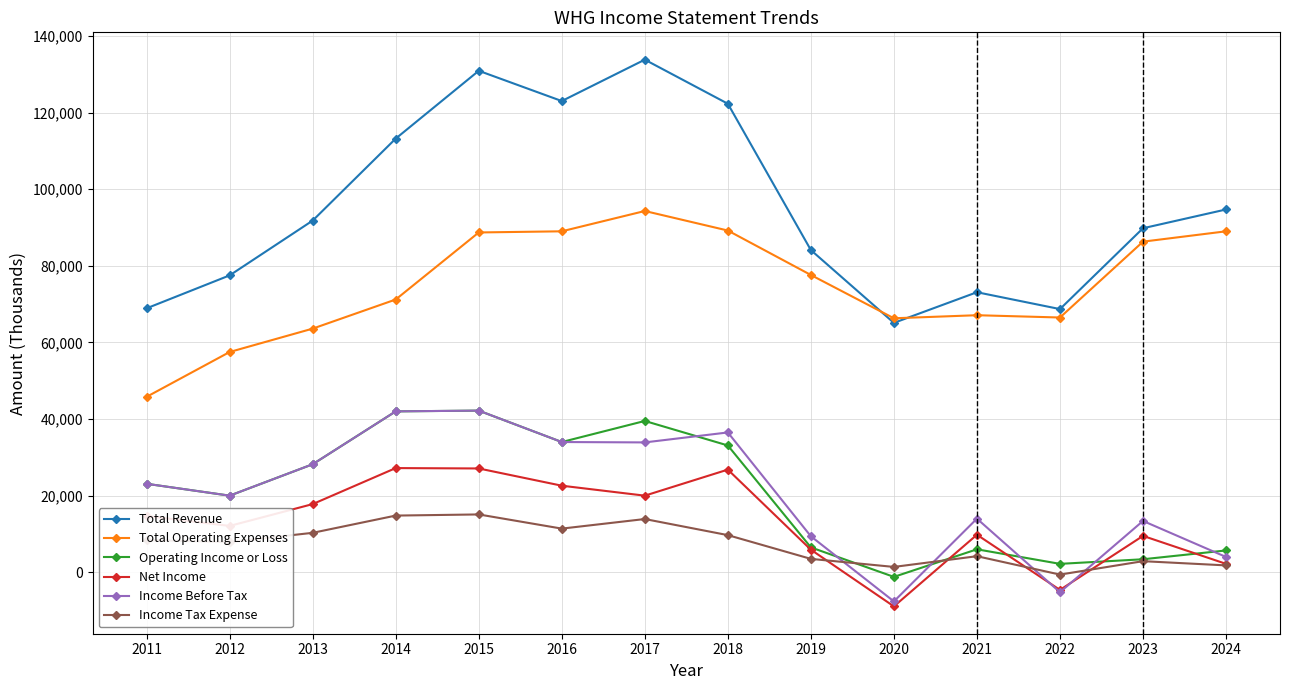

The value of Income Tax Expense at 2016 is 17444. True or false?

False